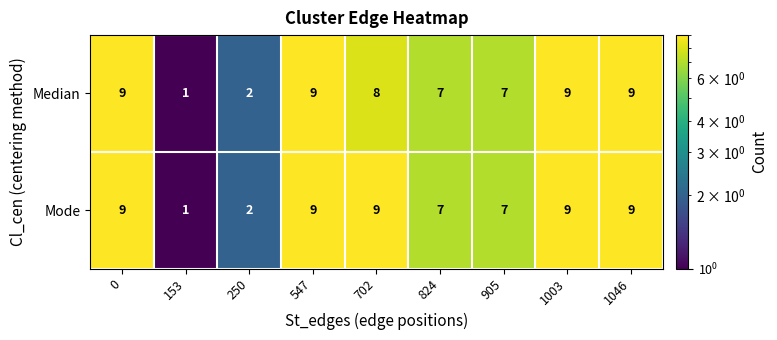

List the series in order of their overall mean, lowest first.

Median, Mode